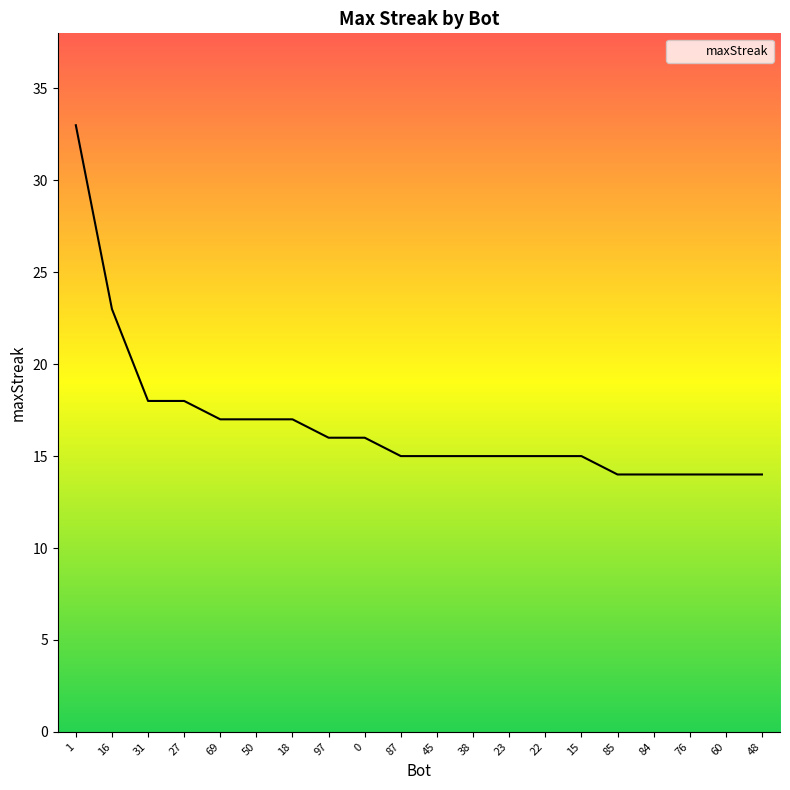

What is the change in value from 31 to 85?

-4